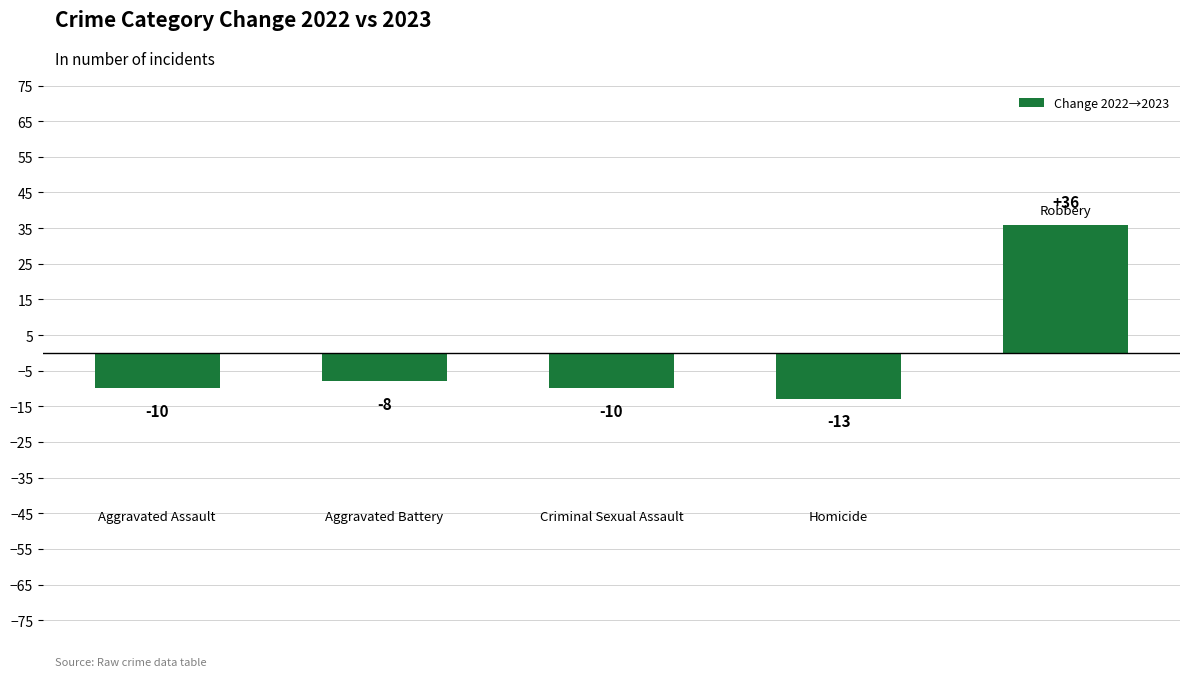

What is the value of the 5th bar from the left?

36